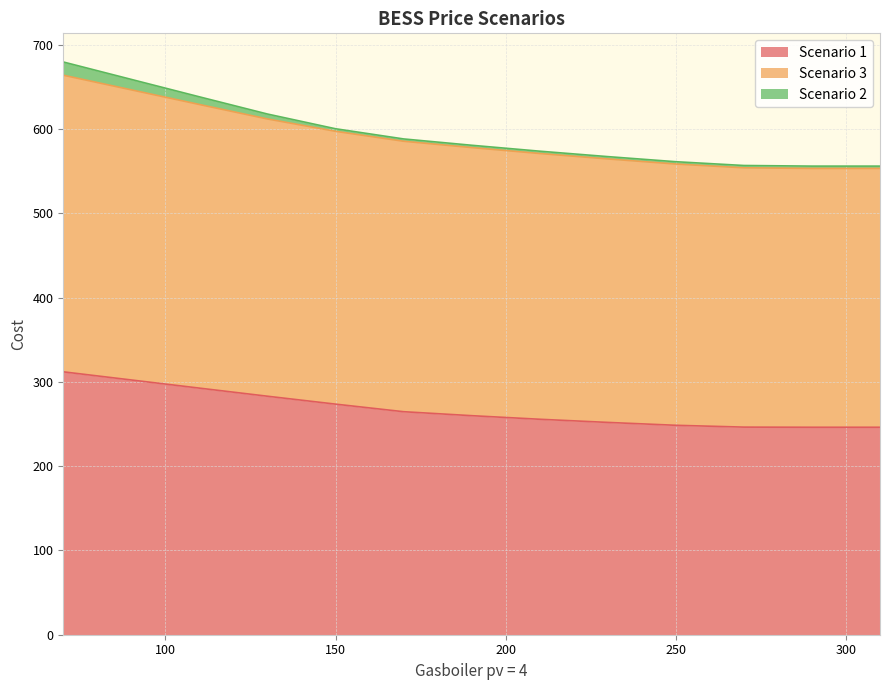

What is the highest value of the Scenario 1 series?

312.0